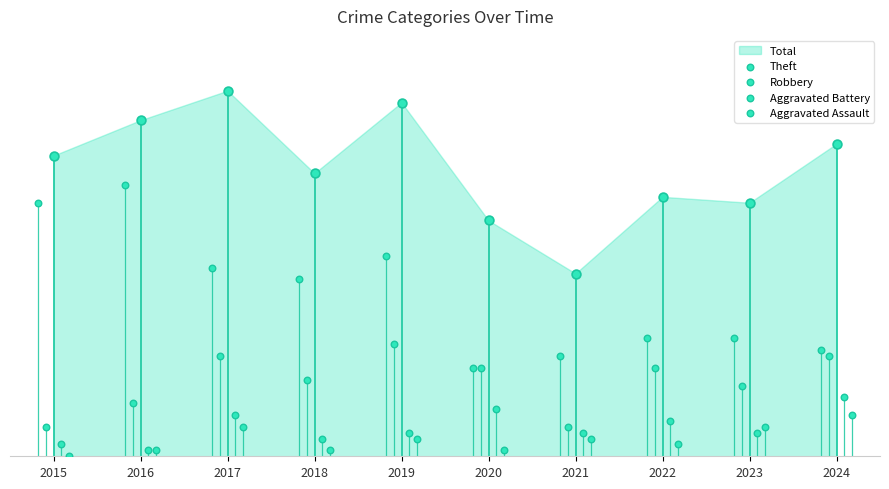

What is the total value across all series at 2018?

47